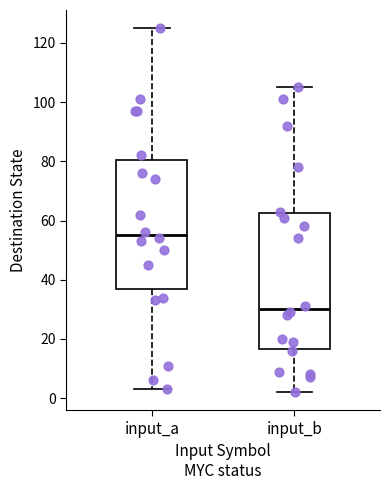

Which box is the tallest, from its lower edge to its upper edge?

input_b